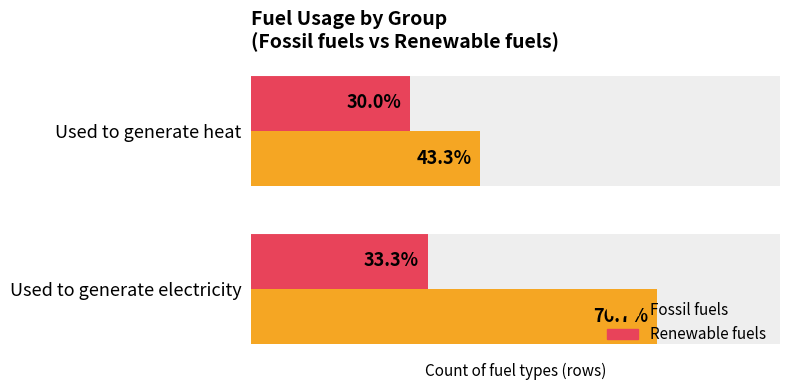

What is the highest value of the Fossil fuels series?

23